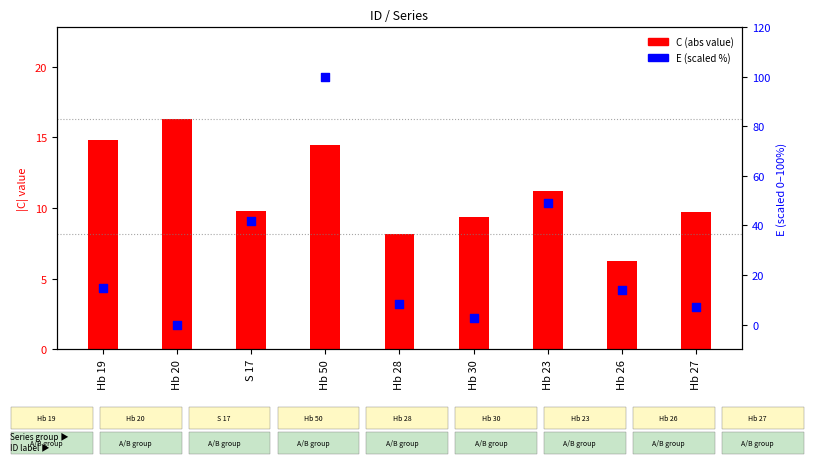

Which series has the largest total across all categories?

E (scaled %)